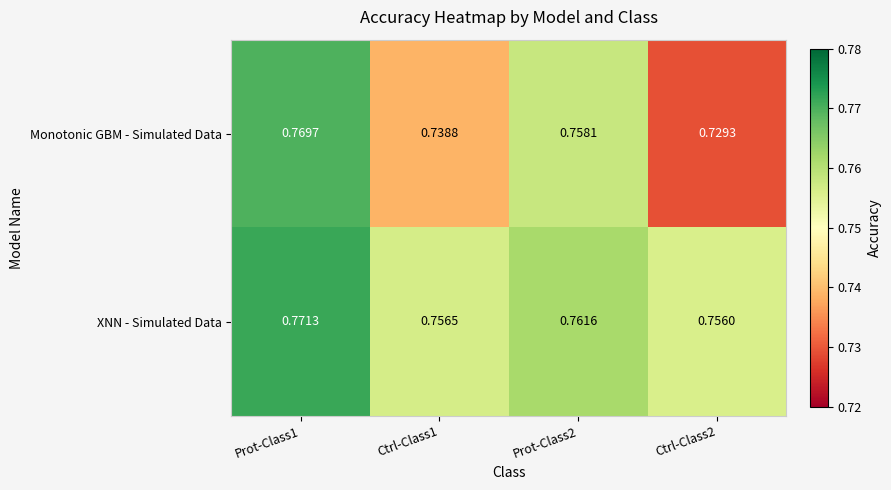

List the series in order of their overall mean, highest first.

XNN - Simulated Data, Monotonic GBM - Simulated Data